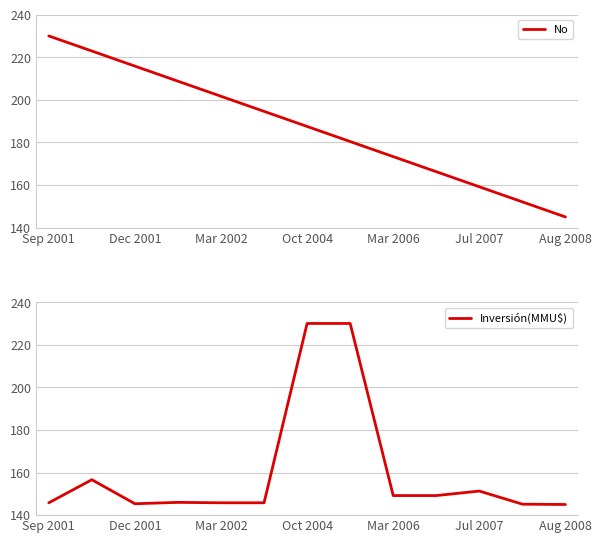

Is this an area chart (filled region under the line)?

No